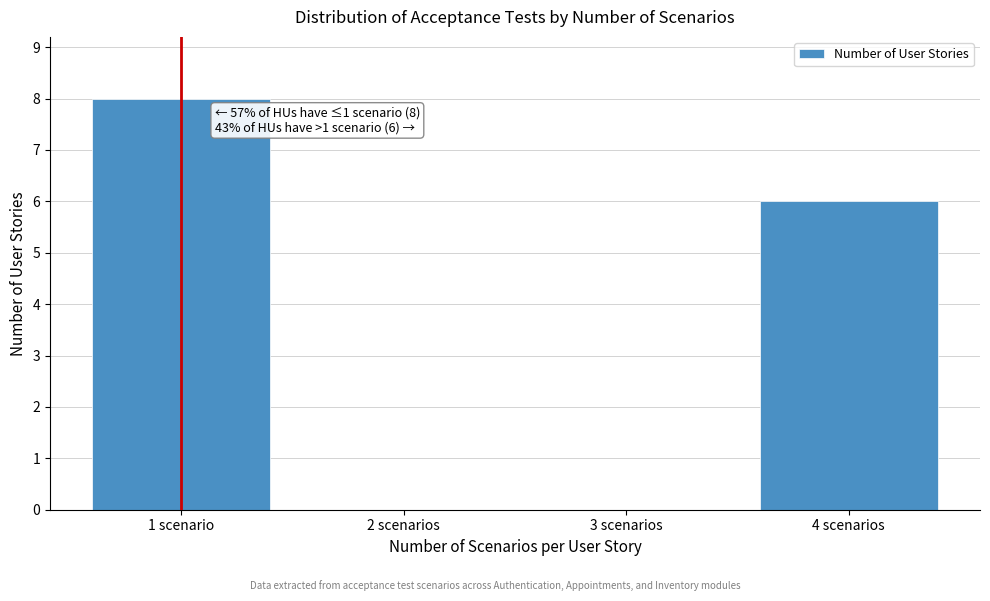

Reading right to left, what are all the values shown in this chart?

4 scenarios=6	3 scenarios=0	2 scenarios=0	1 scenario=8